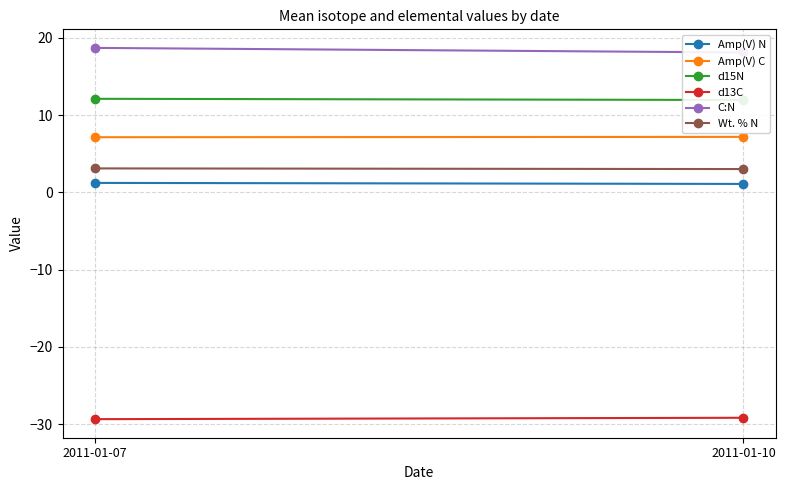

The Wt. % N series shows 3.0 at 2011-01-10. True or false?

True